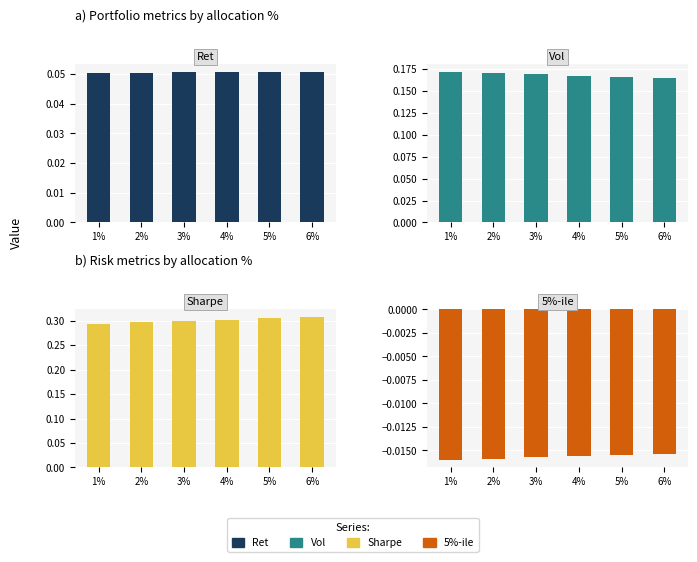

Reading right to left, list all the values displayed in this chart.

Ret: 6%=0.1	5%=0.1	4%=0.1	3%=0.1	2%=0.1	1%=0.1
Vol: 6%=0.2	5%=0.2	4%=0.2	3%=0.2	2%=0.2	1%=0.2
Sharpe: 6%=0.3	5%=0.3	4%=0.3	3%=0.3	2%=0.3	1%=0.3
5%-ile: 6%=-0.0	5%=-0.0	4%=-0.0	3%=-0.0	2%=-0.0	1%=-0.0